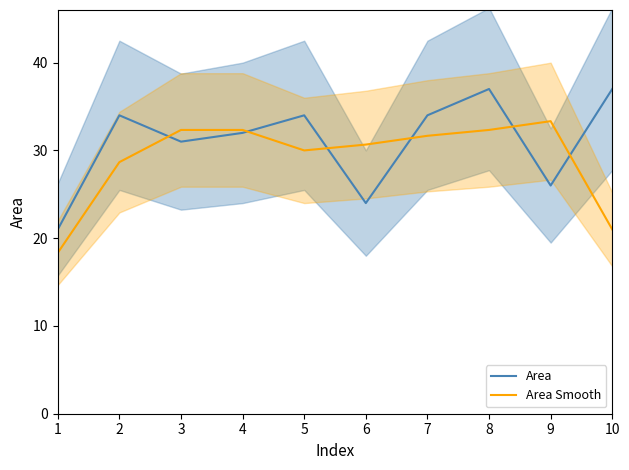

How many categories are shown in the chart?

10